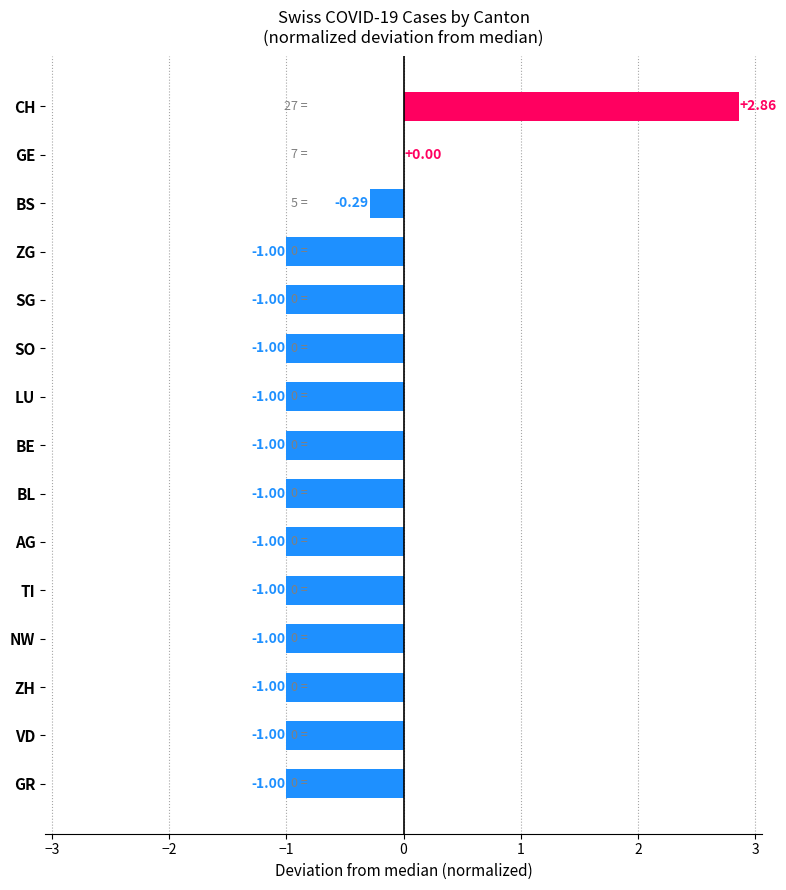

Which label corresponds to the largest value in the chart?

CH